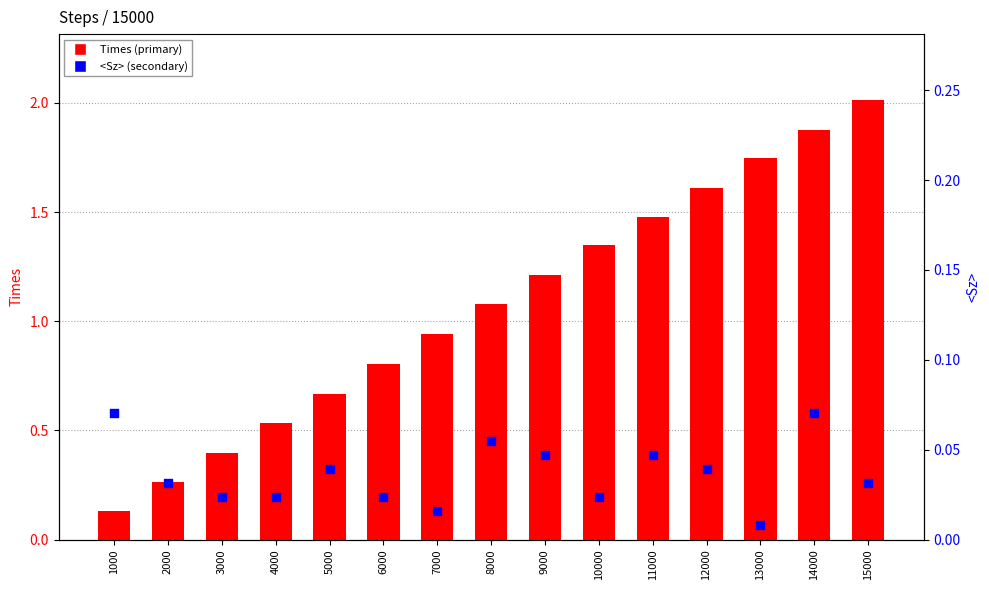

Which series reaches the minimum Y coordinate?

<Sz>